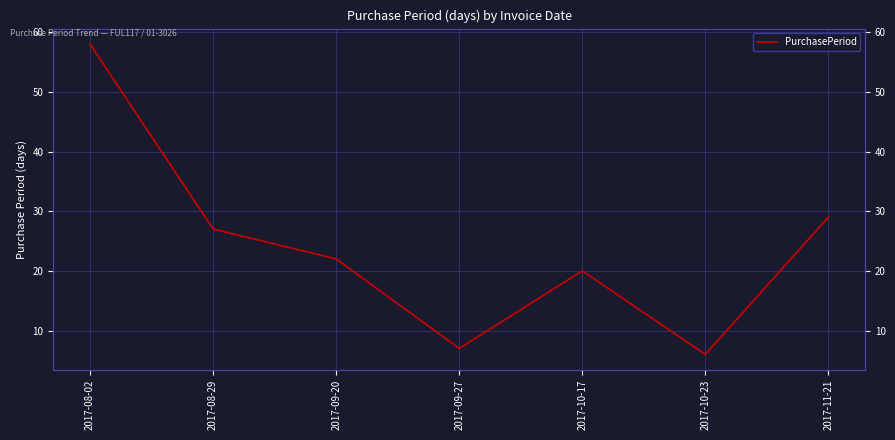

What is the average value?

24